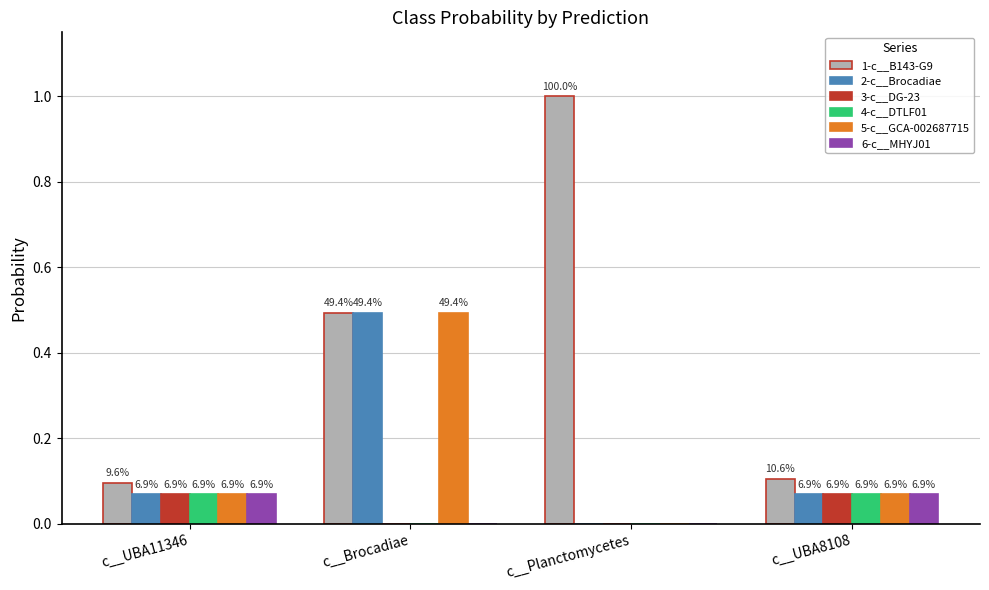

Are the bars grouped side by side (vs. stacked)?

Yes